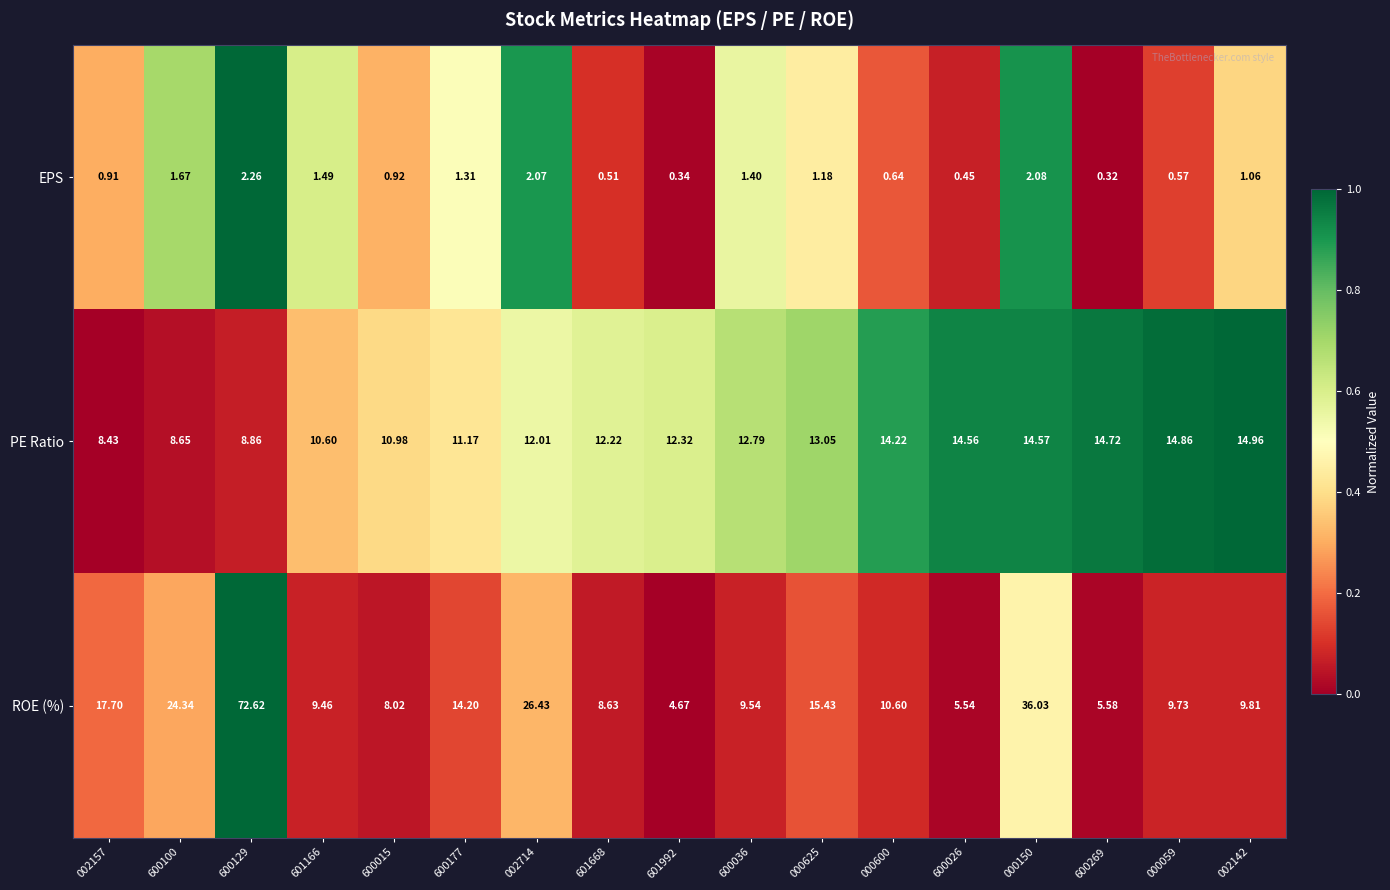

Between 600129 and 601166, which series saw the biggest shift?

ROE (%)